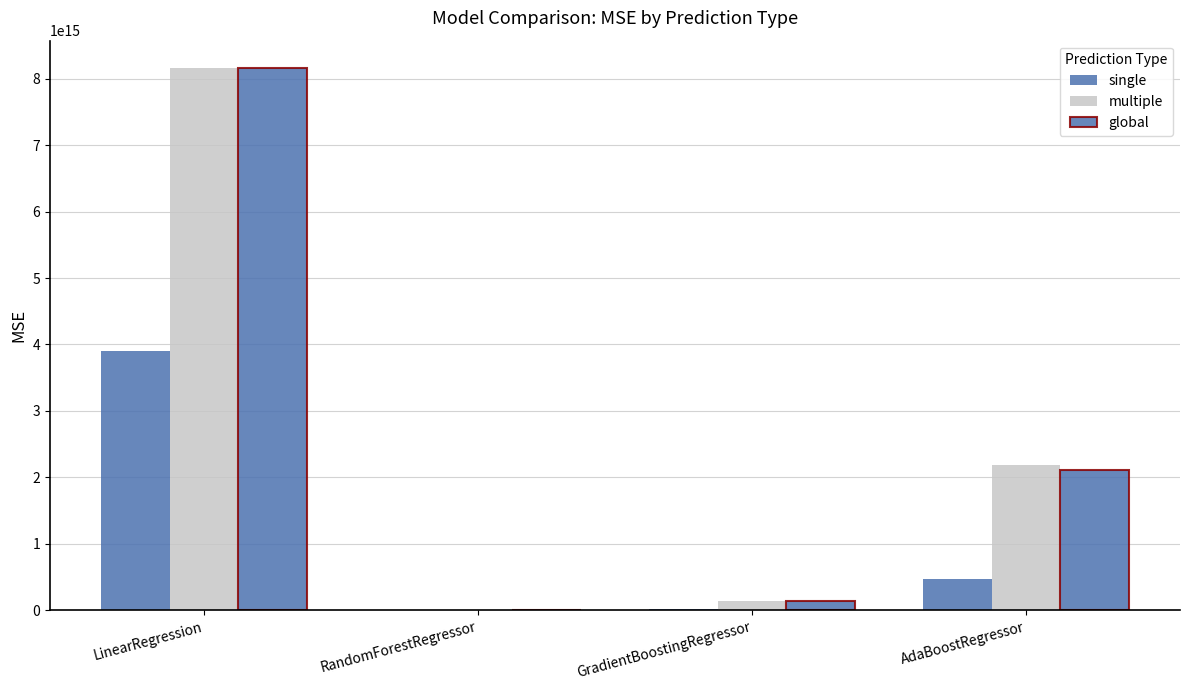

Are the bars horizontal?

No